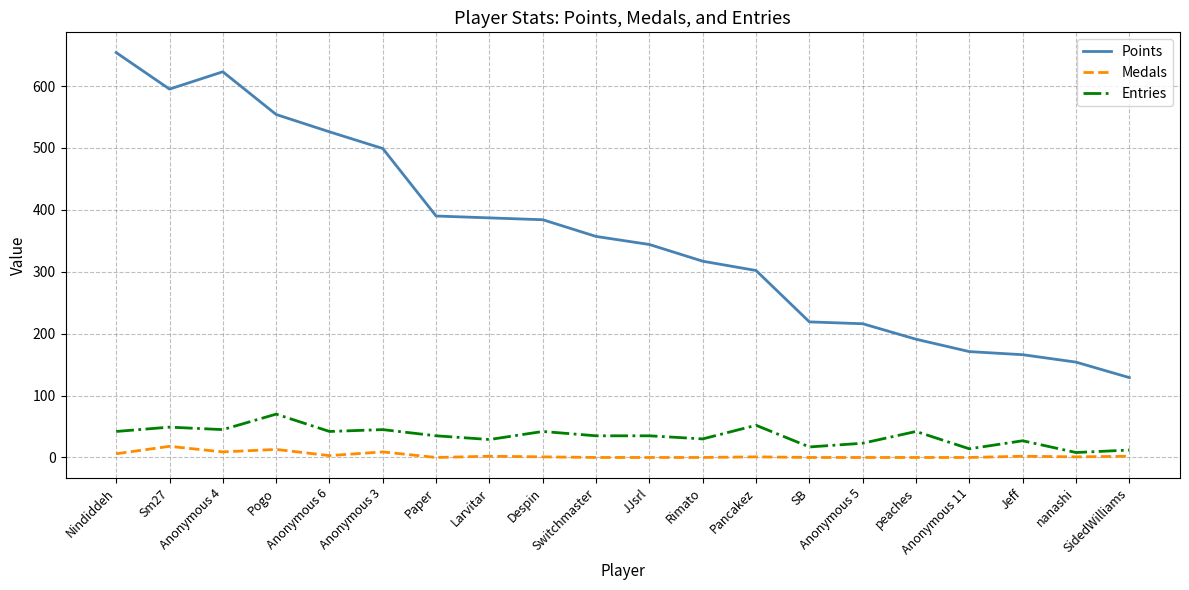

What are all the series names shown in the legend?

Points, Medals, Entries